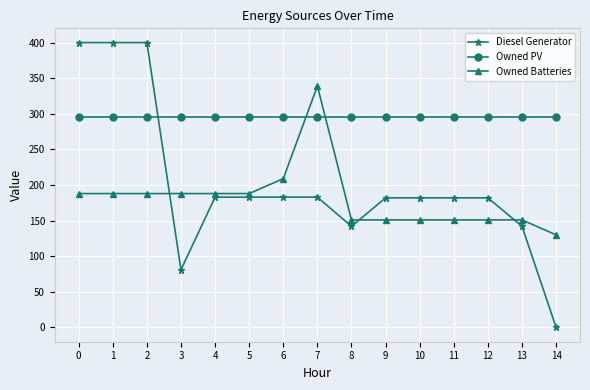

How many values in the Diesel Generator series are below 182?

4